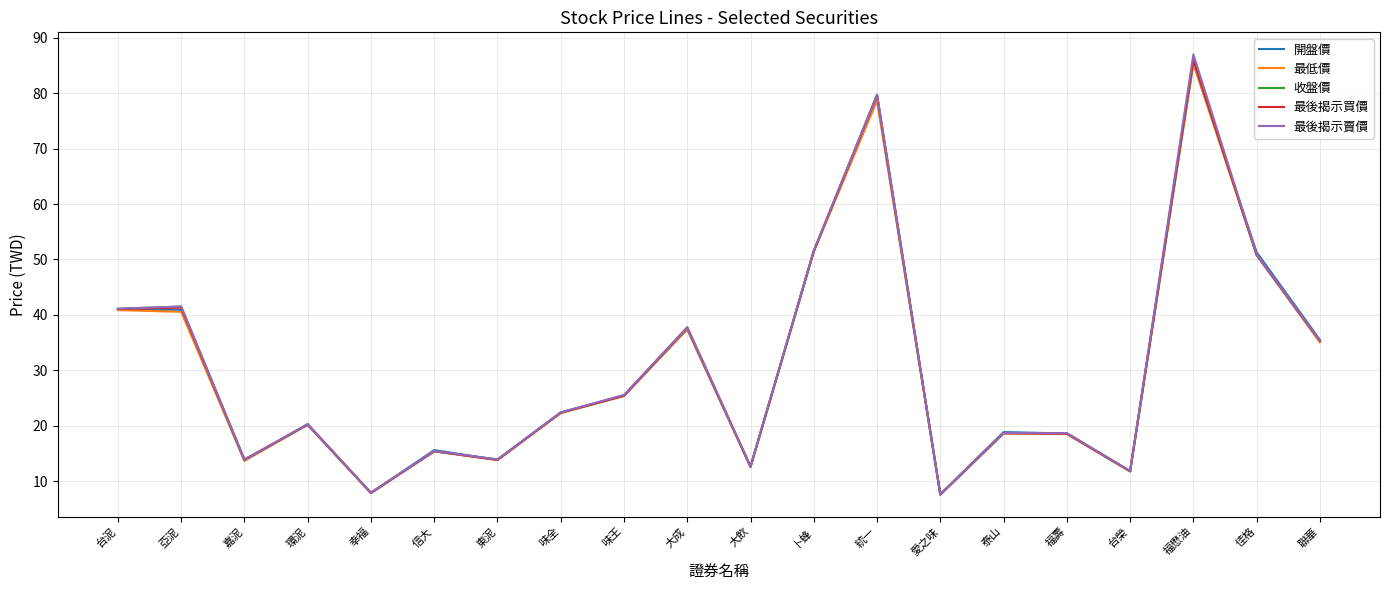

What is the maximum value for 開盤價?

85.4